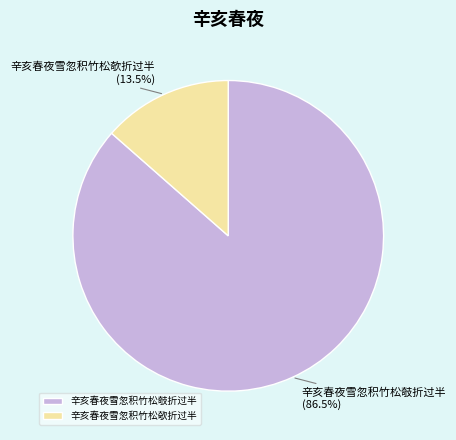

Which slice represents more than half of the pie?

辛亥春夜雪忽积竹松攲折过半